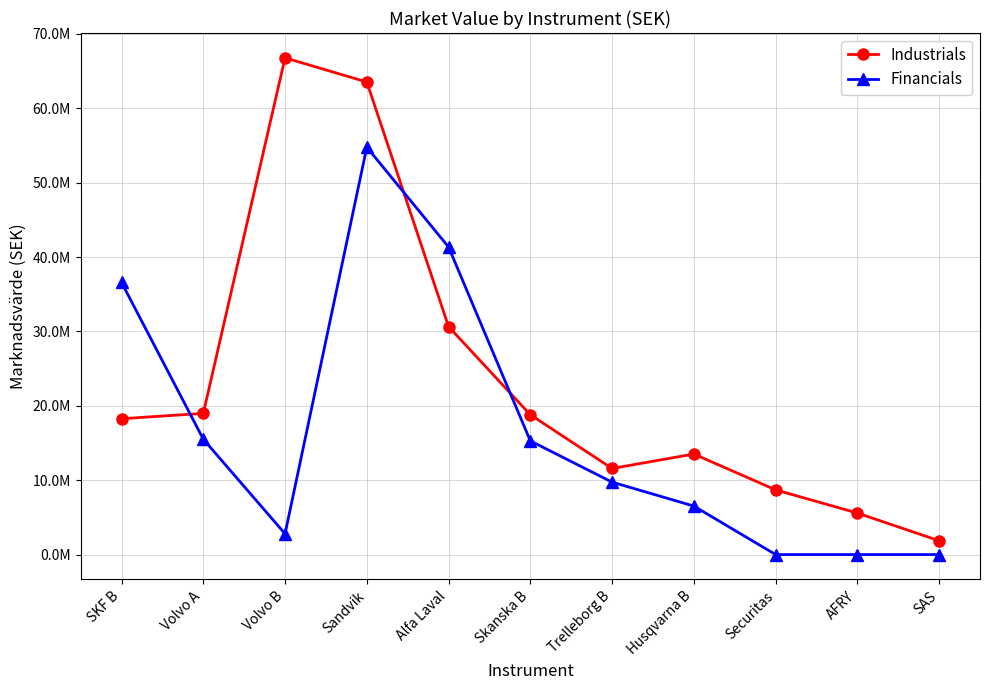

What is the label of the 4th point from the left?

Sandvik